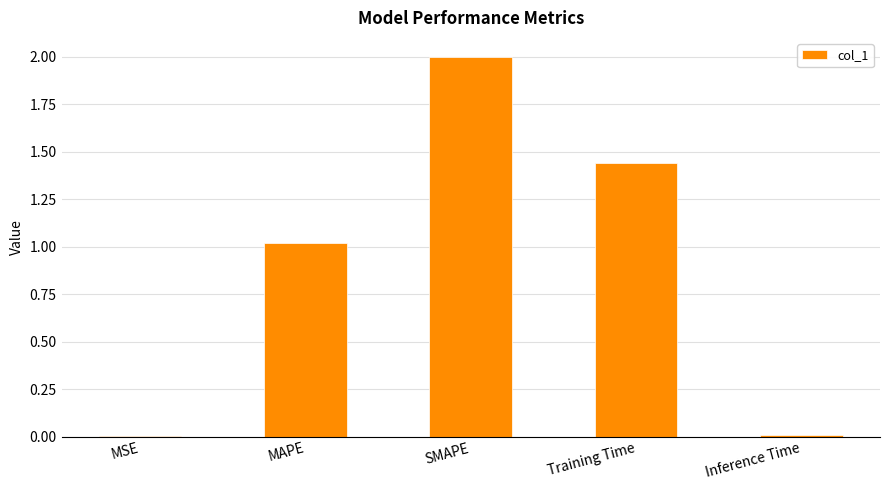

The value at MAPE is 0.2. True or false?

False